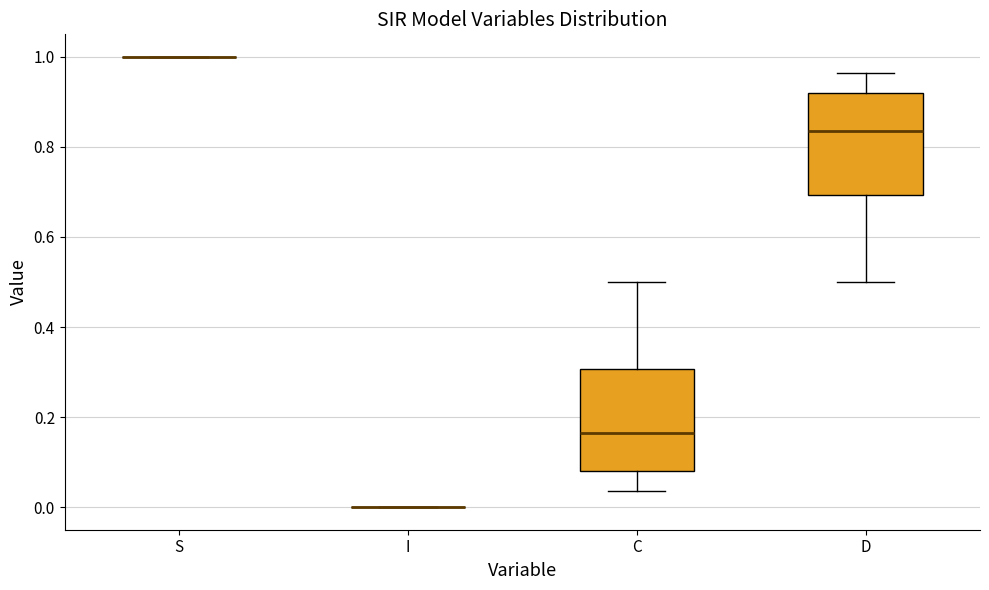

Reading left to right, read every box against the y-axis: the position of its median line, the range the box covers, and the ends of its whiskers. The values are not printed on the chart, so give them approximately, as read against the axis.

S: box collapsed to a line at 1.00, whiskers 1.00 to 1.00
I: box collapsed to a line at 0.00, whiskers 0.00 to 0.00
C: median 0.16, box 0.08 to 0.30, whiskers 0.04 to 0.50
D: median 0.84, box 0.70 to 0.92, whiskers 0.50 to 0.96